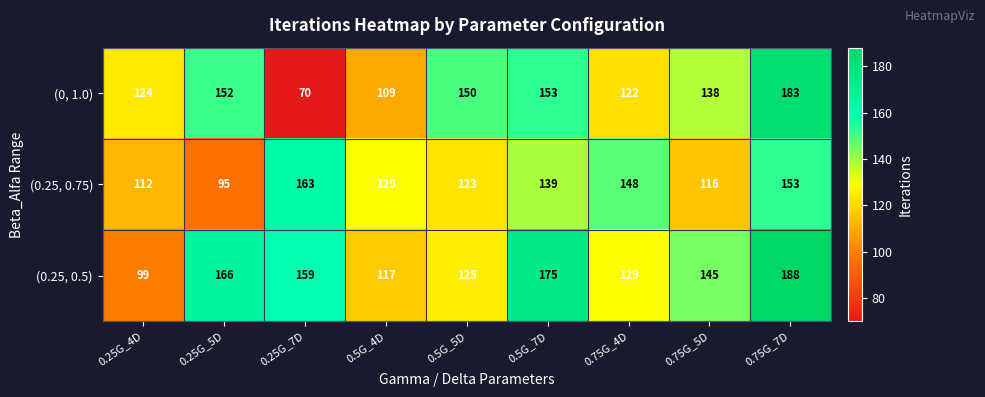

Which category has the lowest value across all series?

0.25G_7D